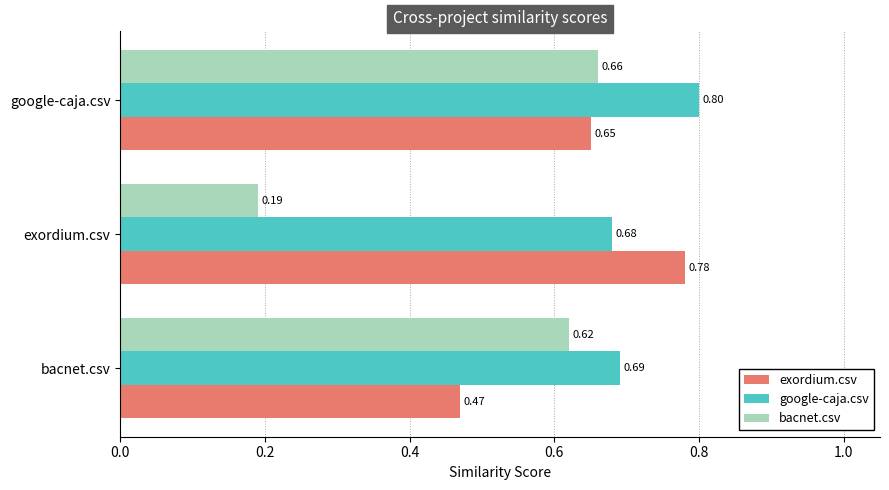

How many bacnet.csv values are between 0 and 1?

3